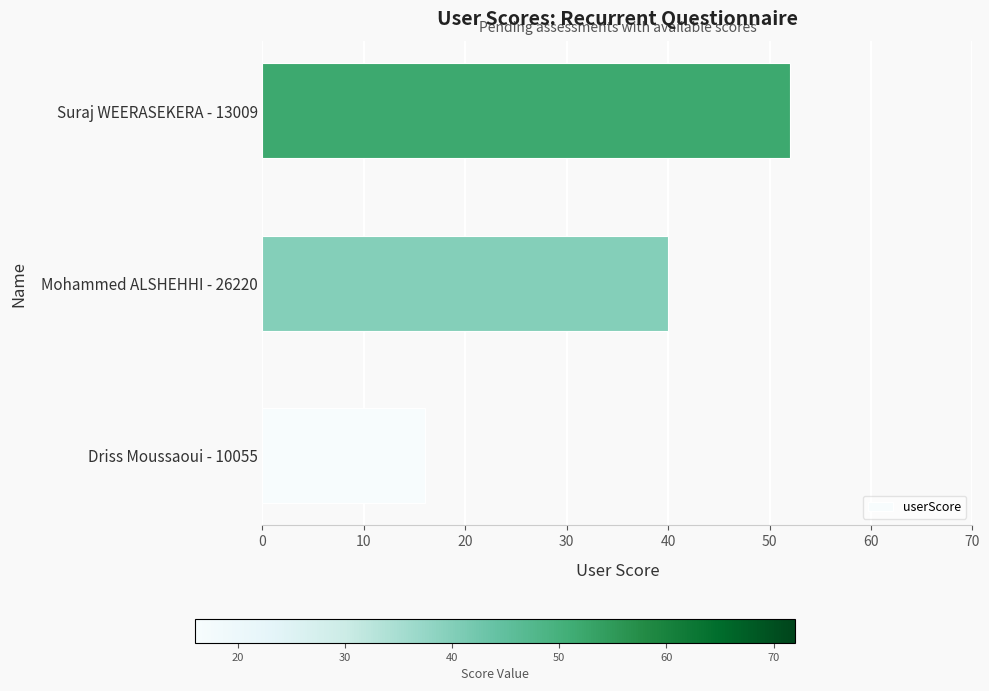

The value at Driss Moussaoui - 10055 is 22. True or false?

False